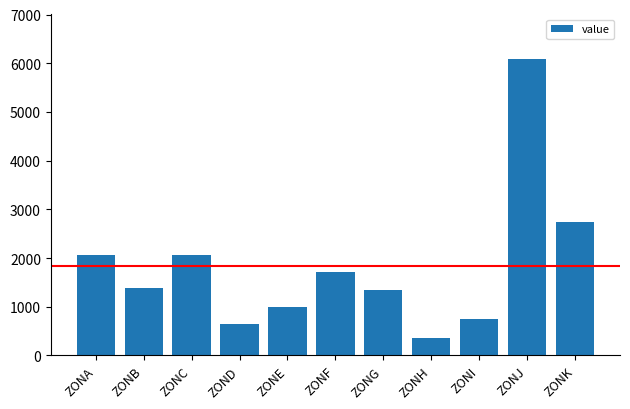

Approximately how many times larger is the value at ZONG compared to ZONK?

0.5